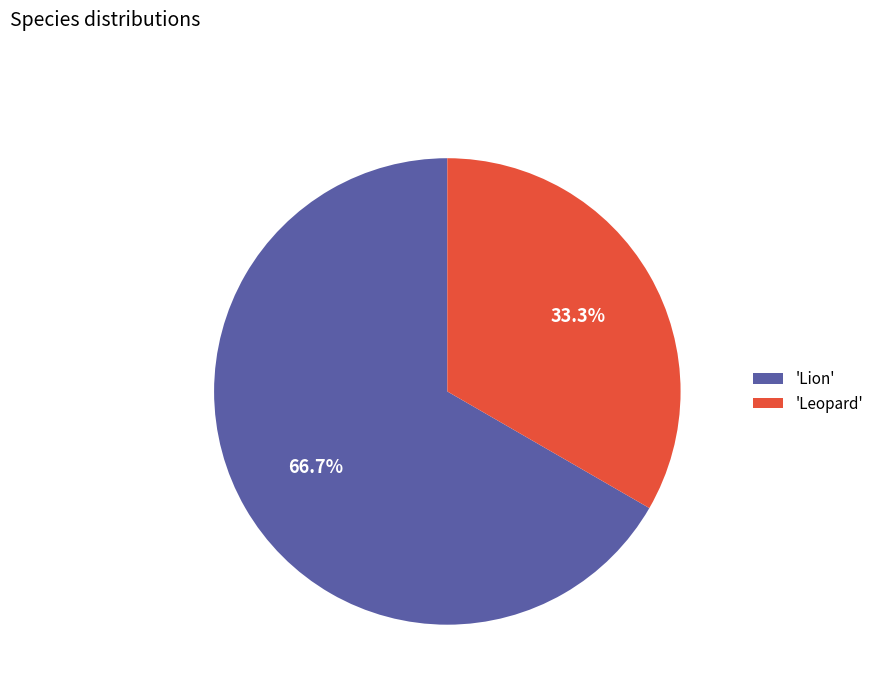

What is the total percentage of 'Lion' and 'Leopard'?

100.0%